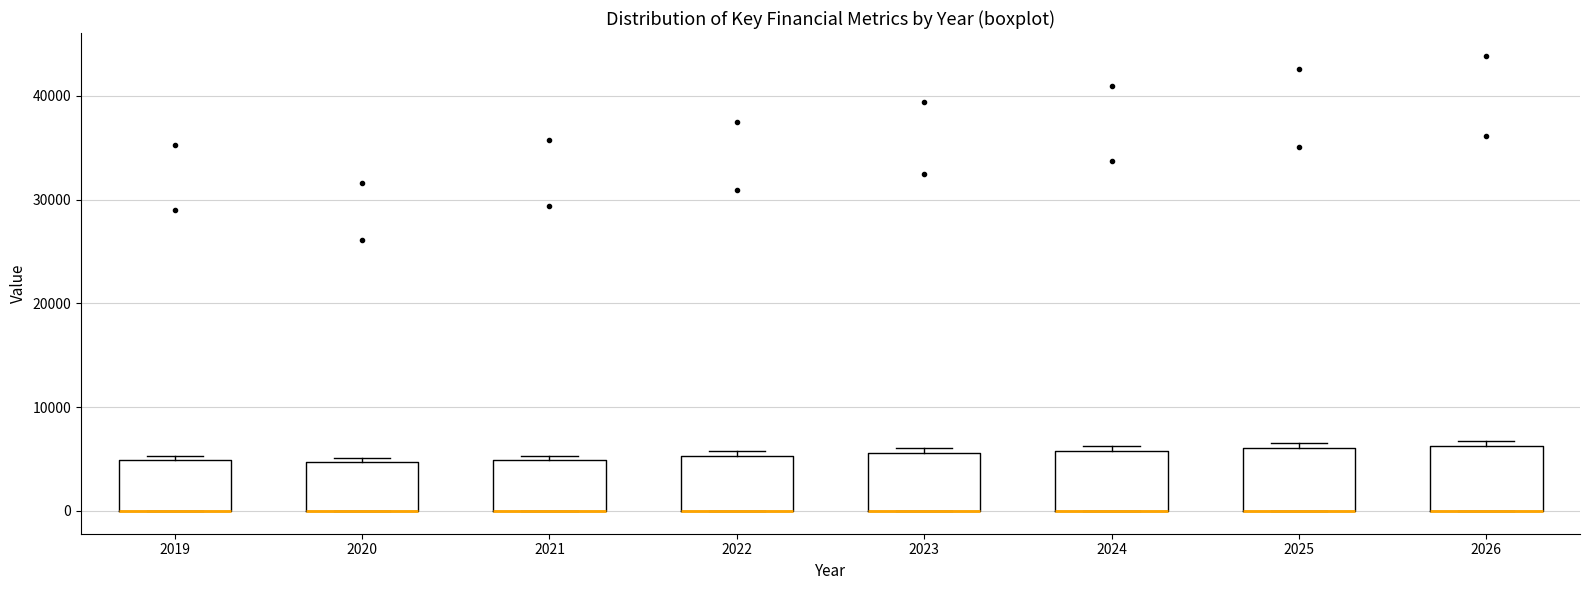

Where is the upper edge of the box at x = 2020 on the y-axis? The values are not printed on the chart, so give them approximately, as read against the axis.

5000